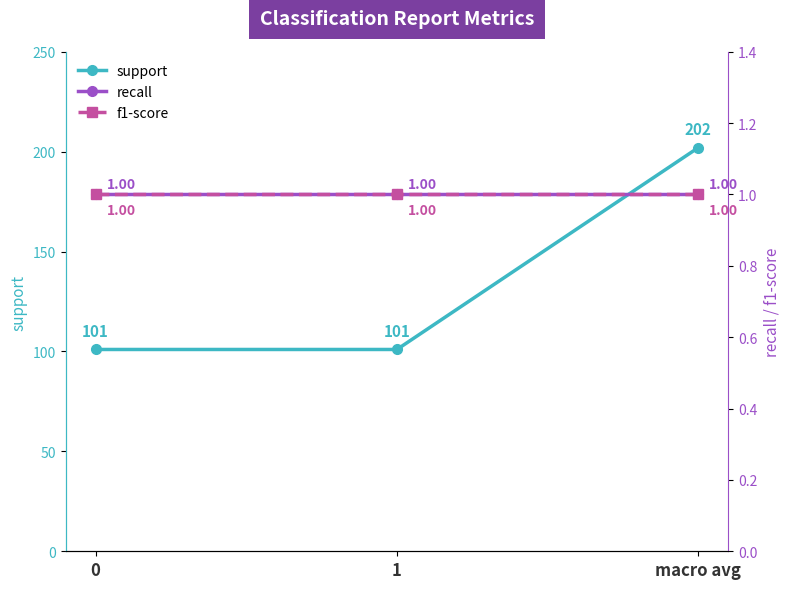

How many series are shown in this chart?

3